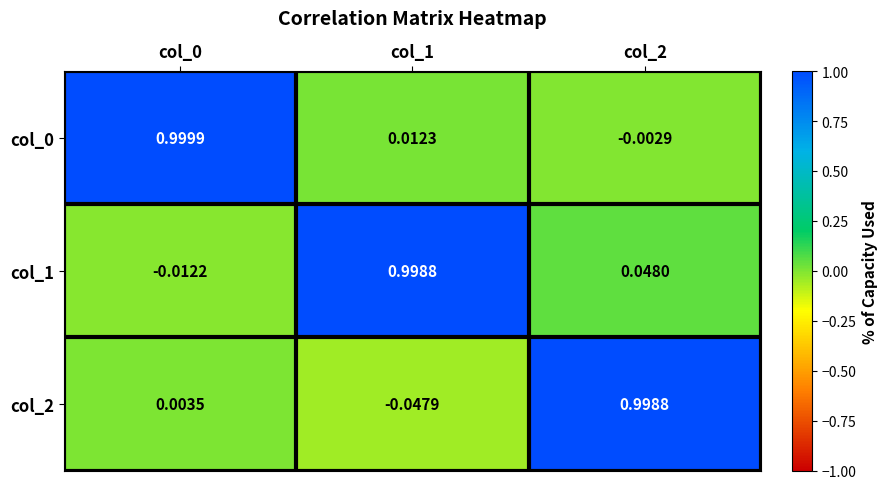

Is the value of col_2 at col_1 greater than the value of col_1 at col_2?

No